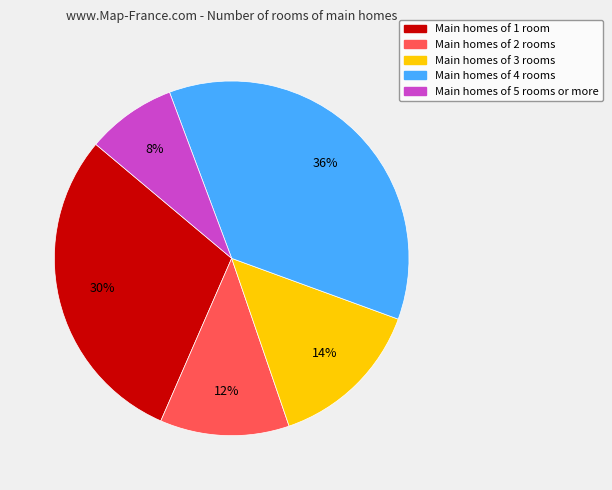

Is there a majority slice in this chart?

No